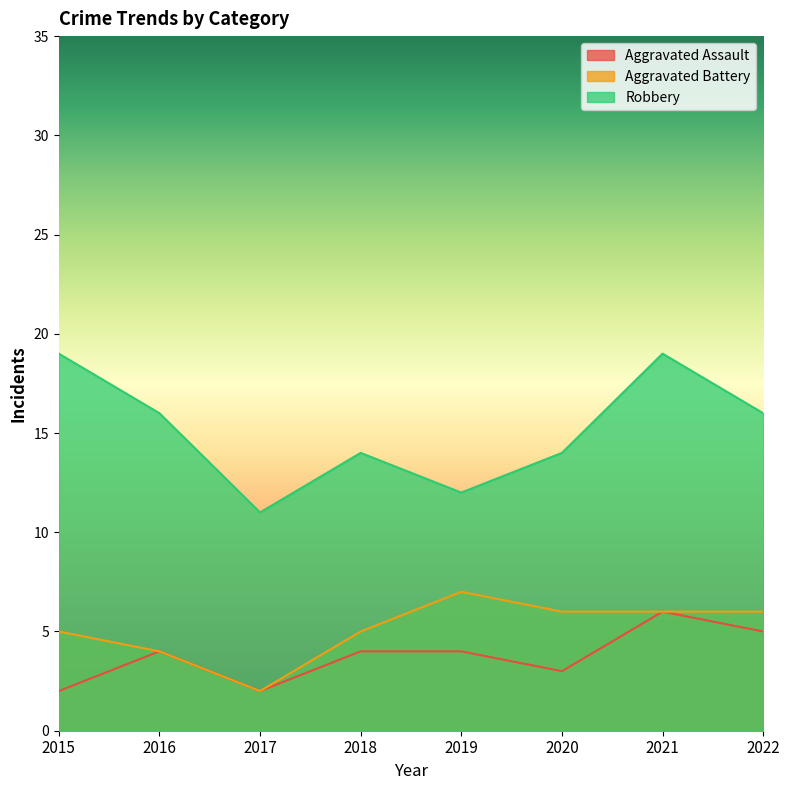

Reading left to right, transcribe all the data shown in this chart.

Aggravated Assault: 2	4	2	4	4	3	6	5
Aggravated Battery: 5	4	2	5	7	6	6	6
Robbery: 19	16	11	14	12	14	19	16